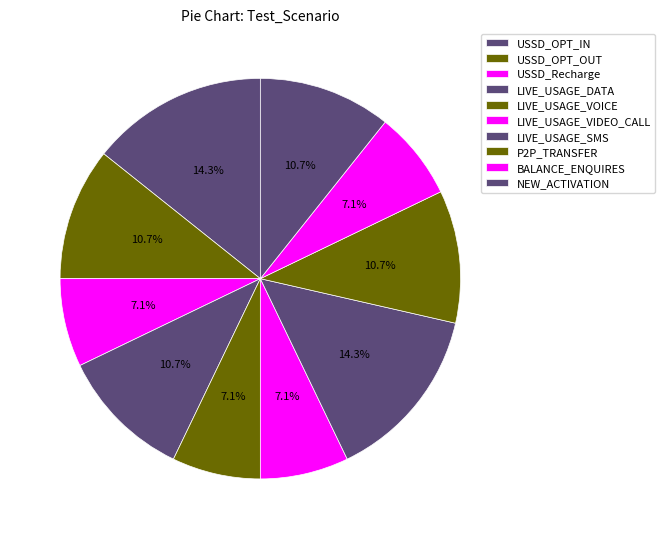

The USSD_OPT_OUT slice represents 1% of the pie. True or false?

False